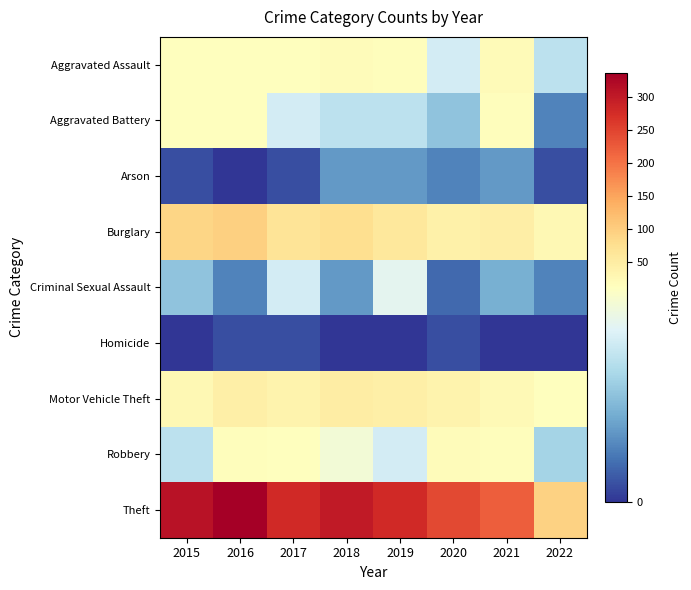

Reading left to right, list all the values displayed in this chart.

Aggravated Assault: 2015=12	2016=13	2017=12	2018=19	2019=16	2020=9	2021=21	2022=8
Aggravated Battery: 2015=13	2016=13	2017=9	2018=8	2019=8	2020=6	2021=17	2022=3
Arson: 2015=1	2016=0	2017=1	2018=4	2019=4	2020=3	2021=4	2022=1
Burglary: 2015=90	2016=96	2017=67	2018=76	2019=58	2020=42	2021=47	2022=25
Criminal Sexual Assault: 2015=6	2016=3	2017=9	2018=4	2019=10	2020=2	2021=5	2022=3
Homicide: 2015=0	2016=1	2017=1	2018=0	2019=0	2020=1	2021=0	2022=0
Motor Vehicle Theft: 2015=27	2016=44	2017=36	2018=50	2019=43	2020=37	2021=23	2022=14
Robbery: 2015=8	2016=15	2017=13	2018=11	2019=9	2020=19	2021=16	2022=7
Theft: 2015=311	2016=337	2017=280	2018=300	2019=281	2020=245	2021=221	2022=94